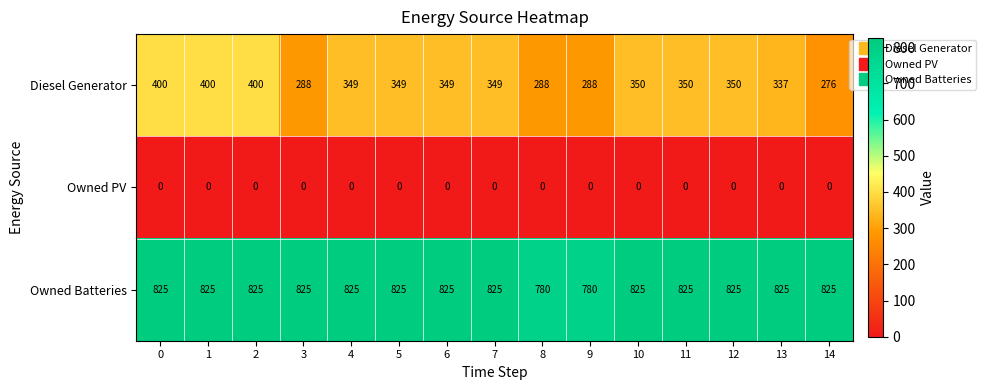

How many series are shown in this chart?

3